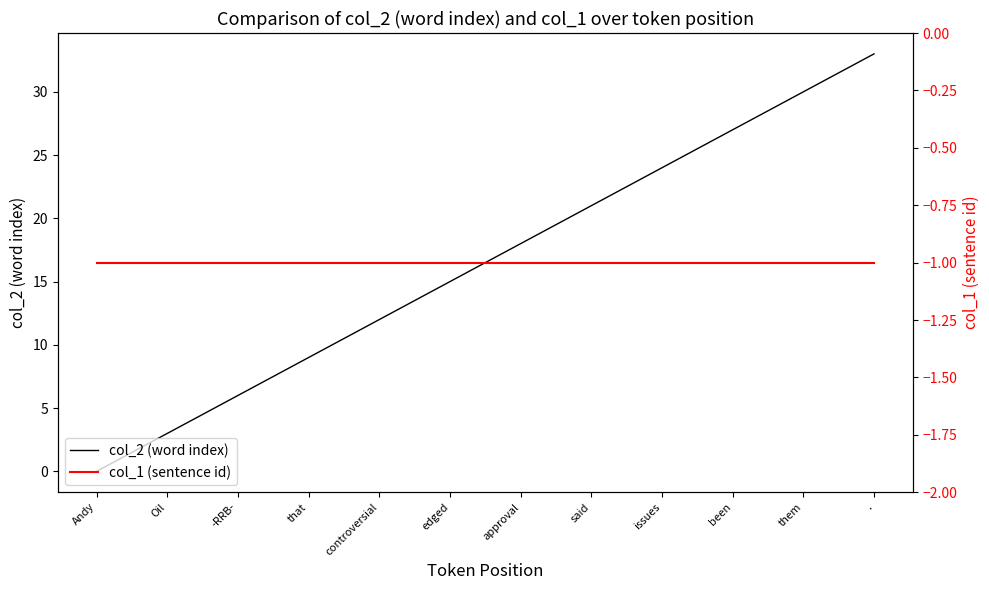

Which category has the highest value in the col_1 (sentence id) series?

Andy